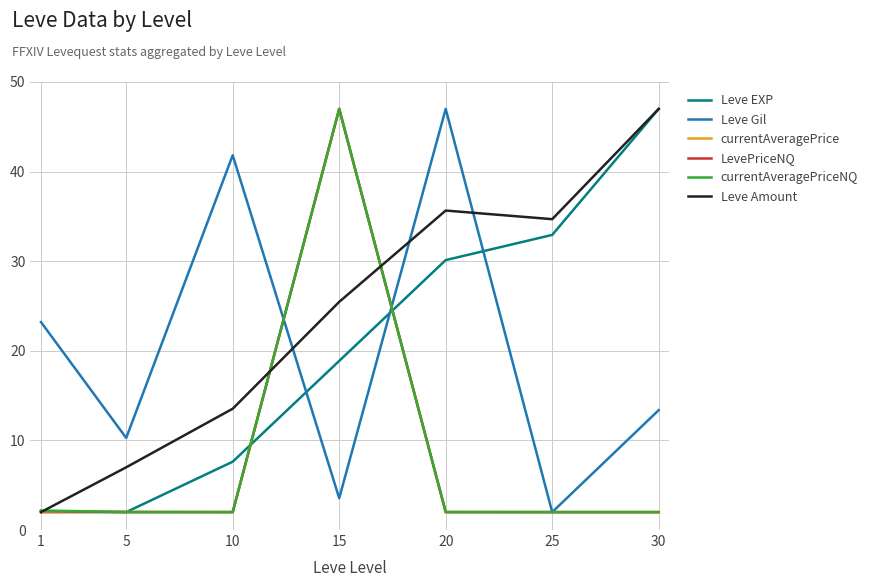

What is the spread (max minus min) of values at 10?

39.8